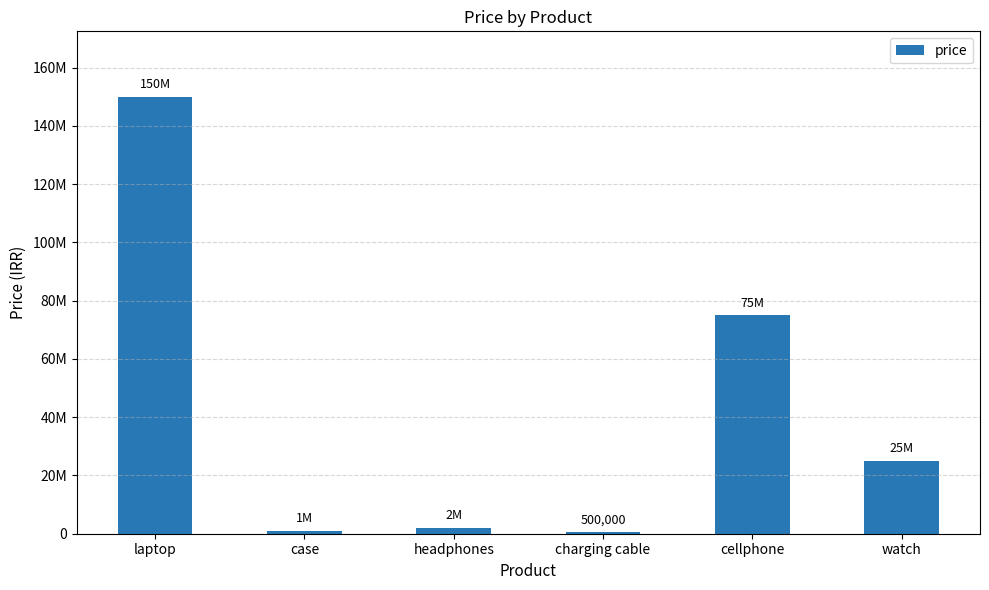

The value at cellphone is 75000000. True or false?

True